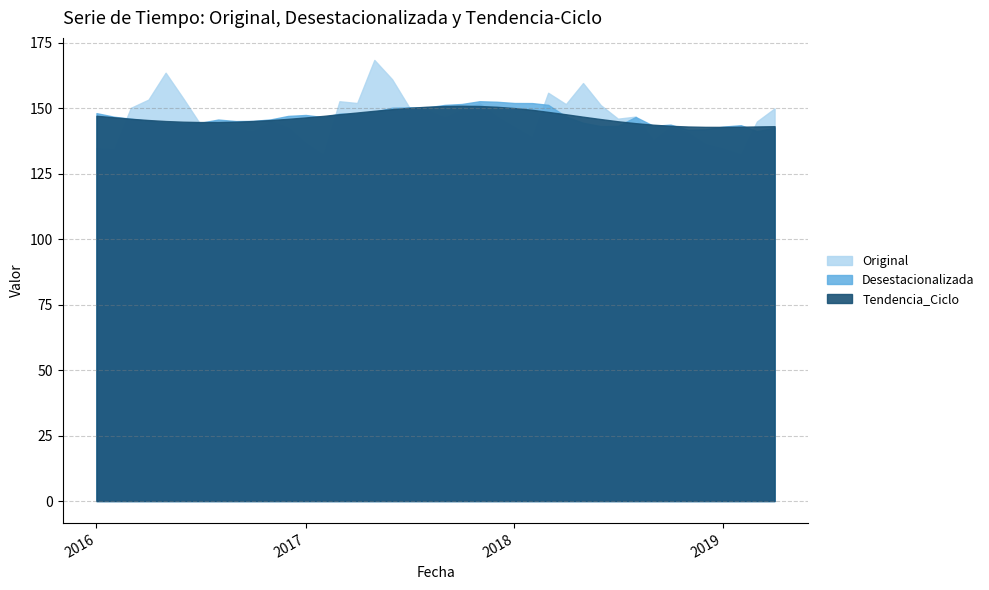

What are all the series names shown in the legend?

Original, Desestacionalizada, Tendencia_Ciclo